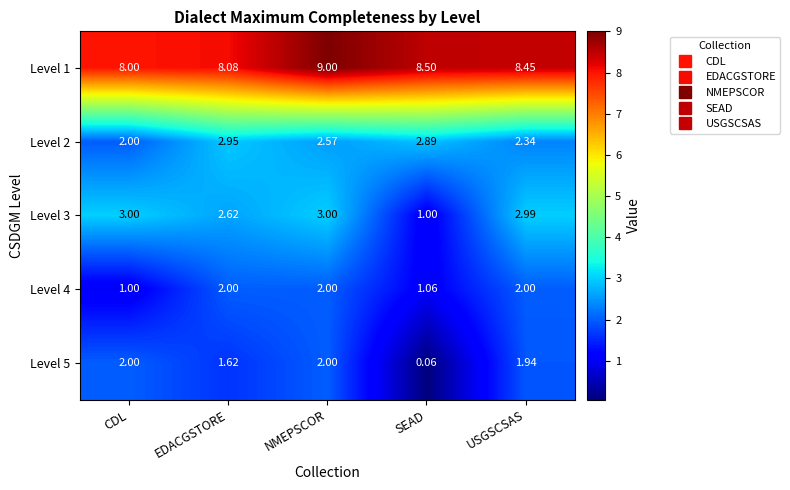

Is the value of Level 4 at SEAD greater than the value of Level 1 at CDL?

No